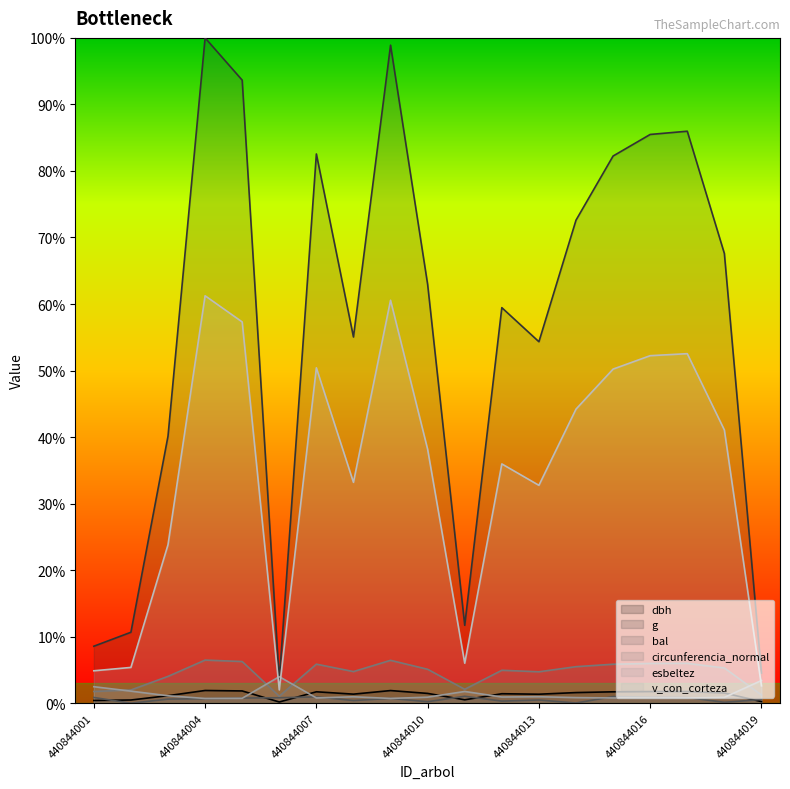

What are all the series names shown in the legend?

dbh, g, bal, circunferencia_normal, esbeltez, v_con_corteza